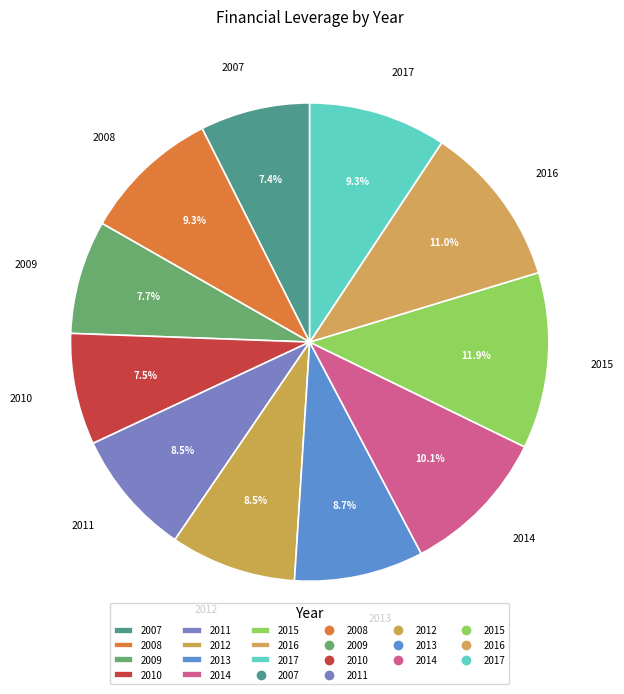

What percentage is NOT represented by 2010?

92.5%